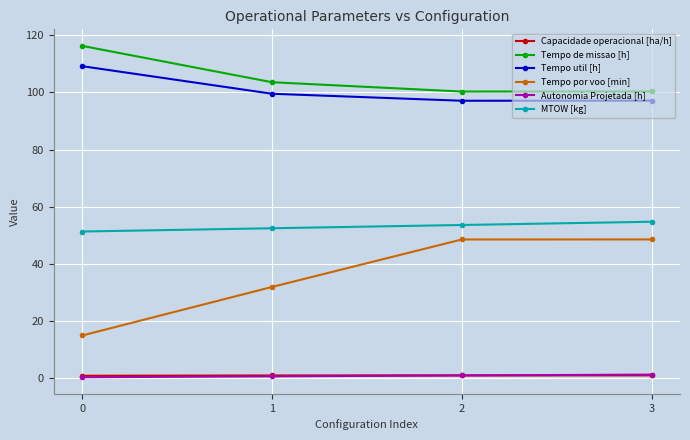

What is the sum of the Tempo util [h] values at 1 and 3?

196.6